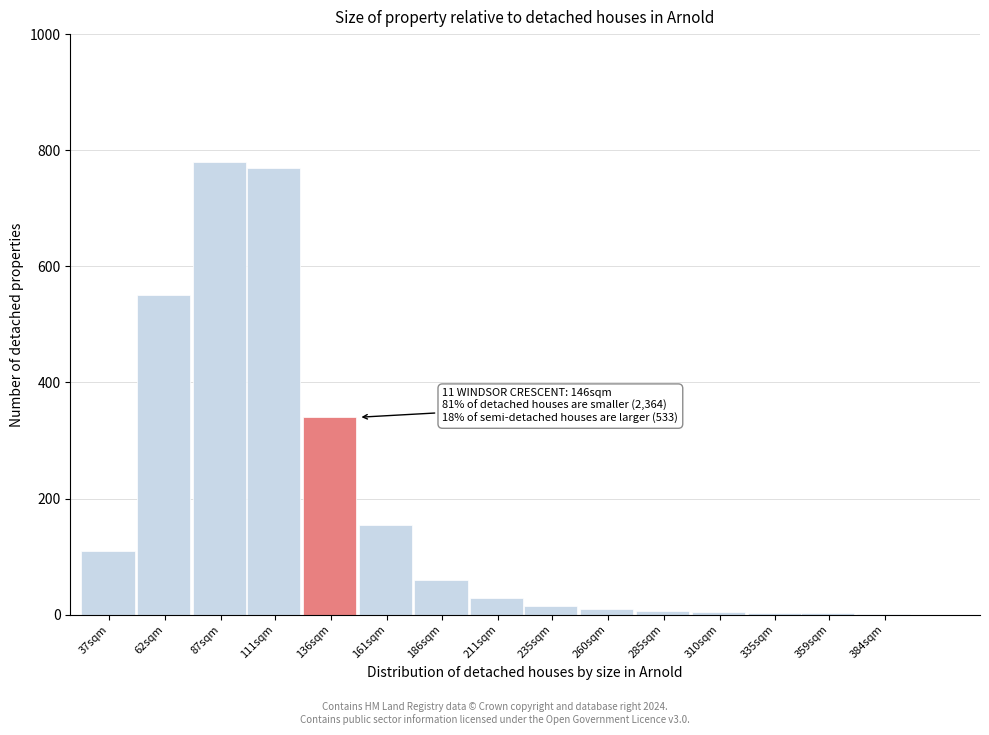

What is the sum of all values?

2836